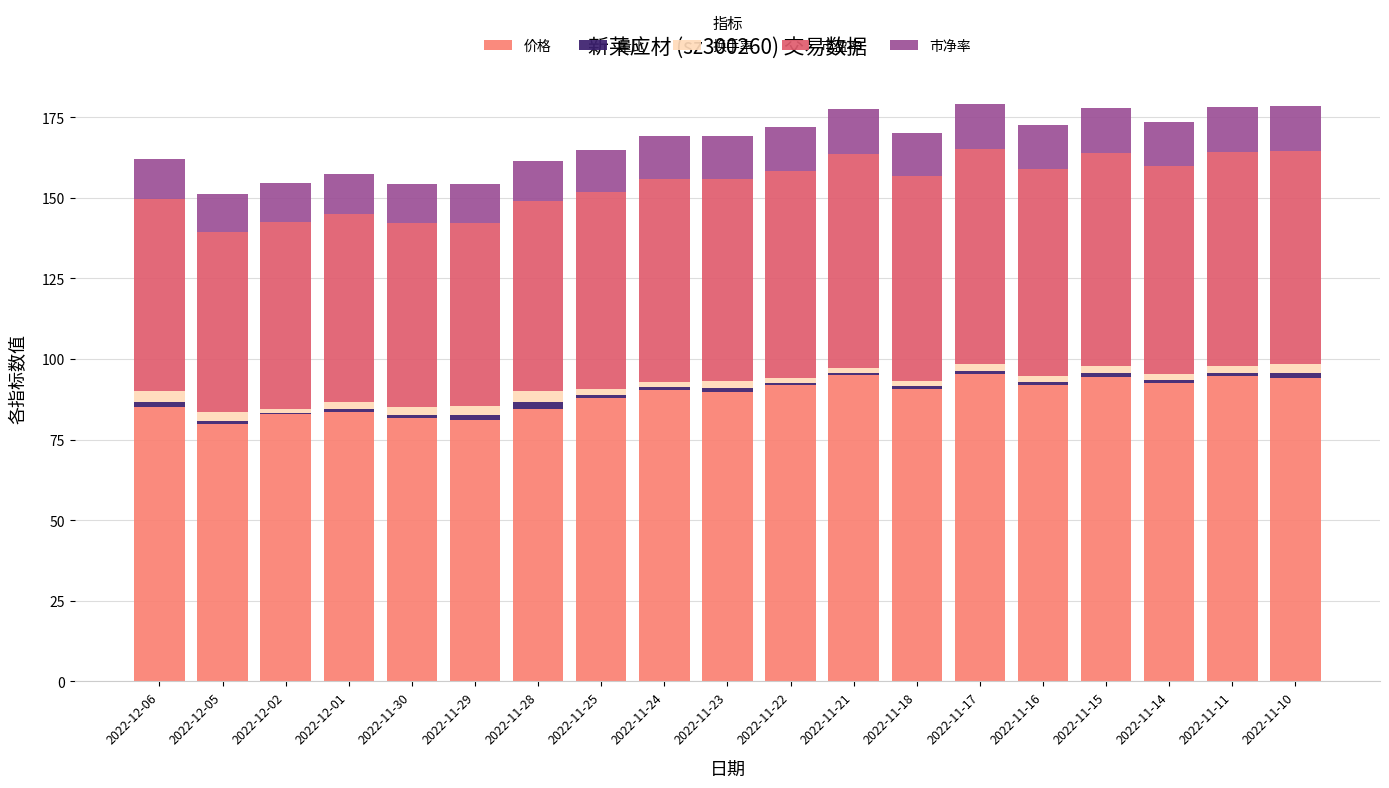

What is the maximum value for 价格?

95.3